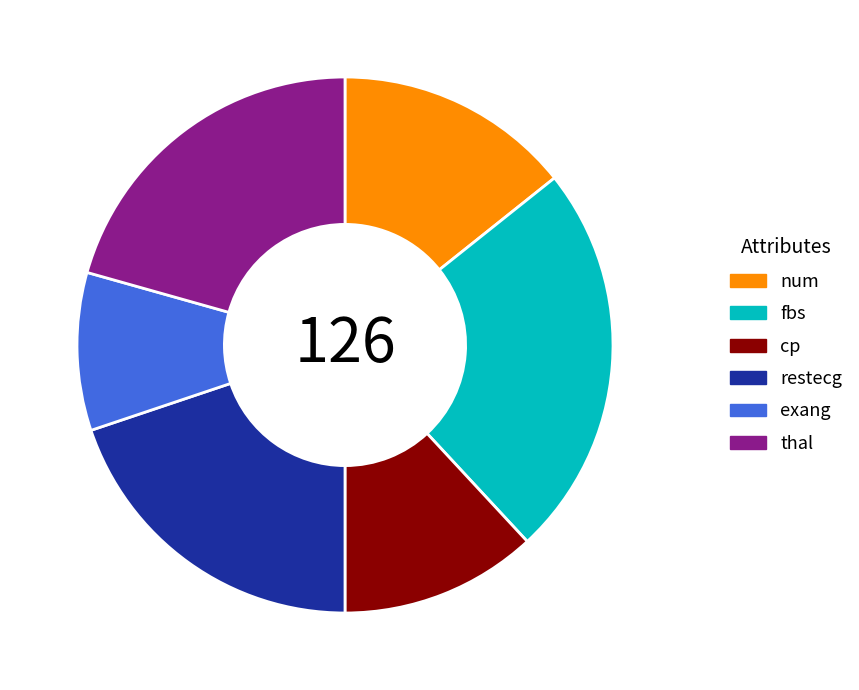

The exang slice represents 3% of the pie. True or false?

False